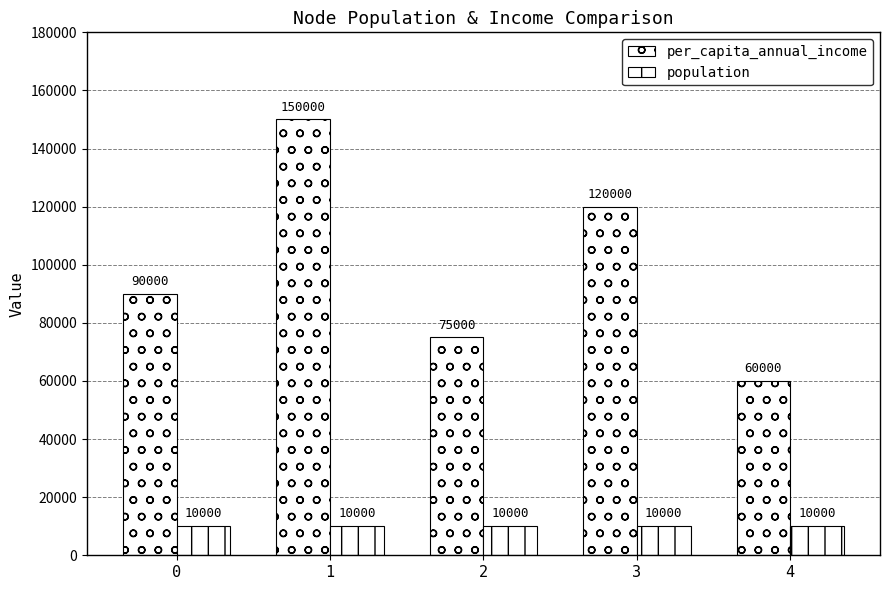

How many distinct data groups are displayed?

2